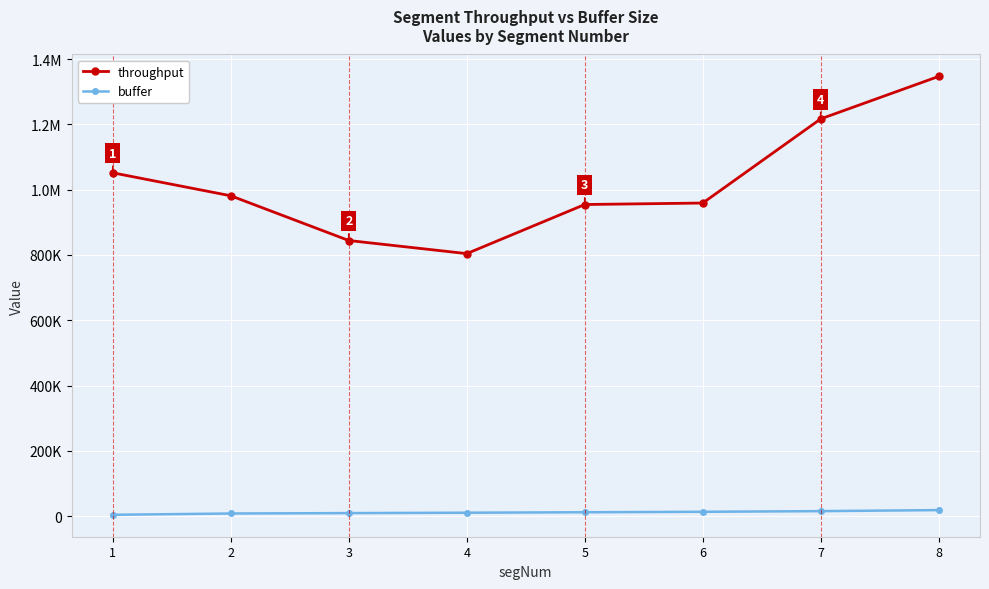

What is the difference between the second highest and second lowest values in the buffer series?

7251.0